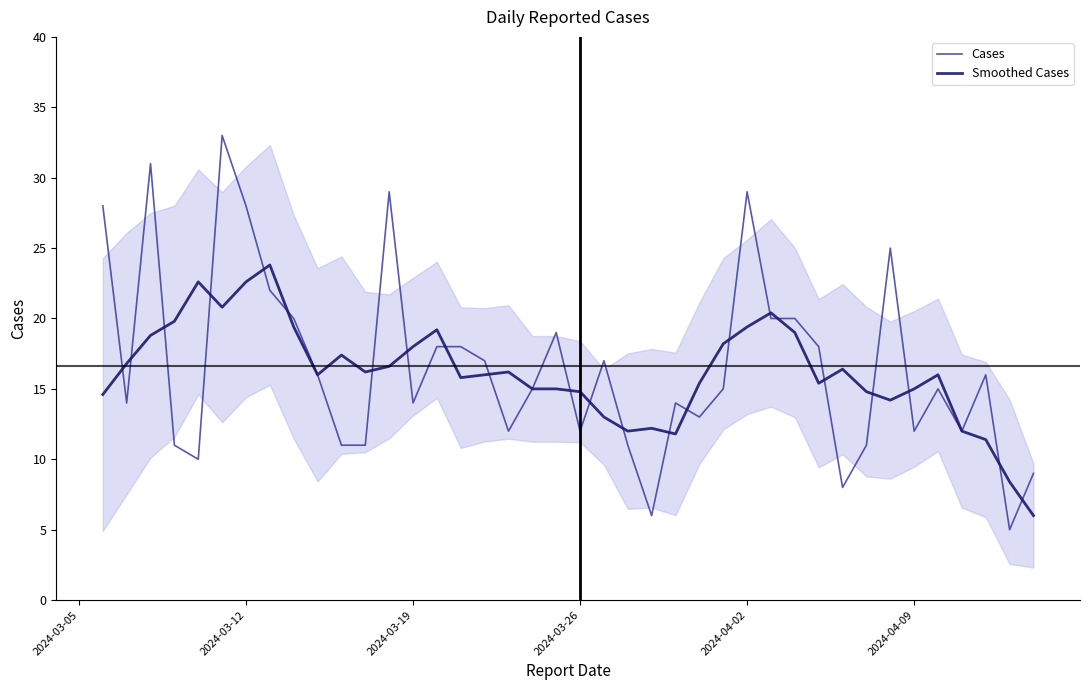

What are all the series names shown in the legend?

Cases, Smoothed Cases